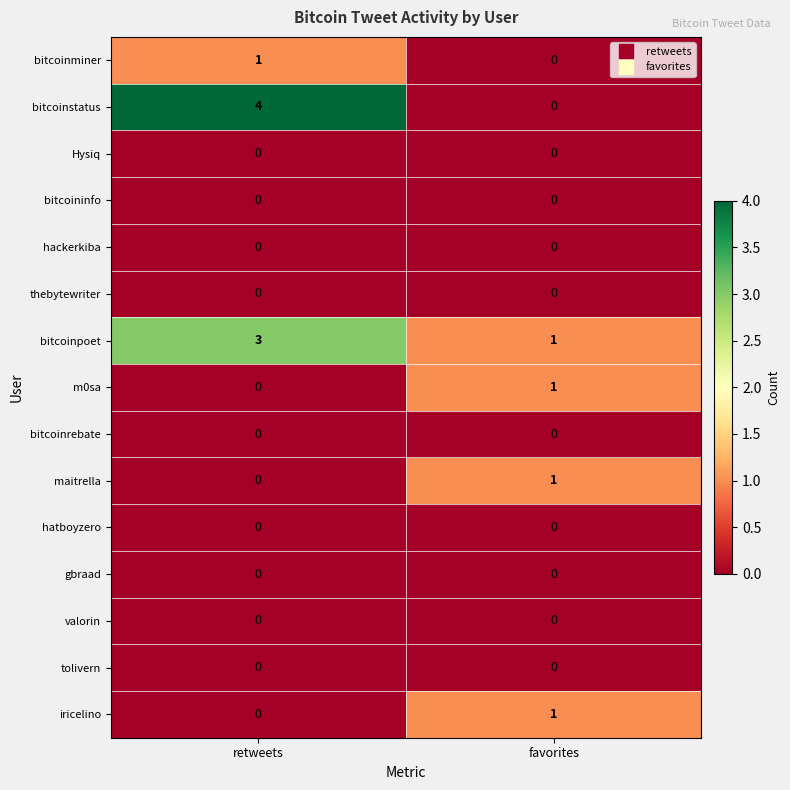

The m0sa series shows 0 at retweets. True or false?

True